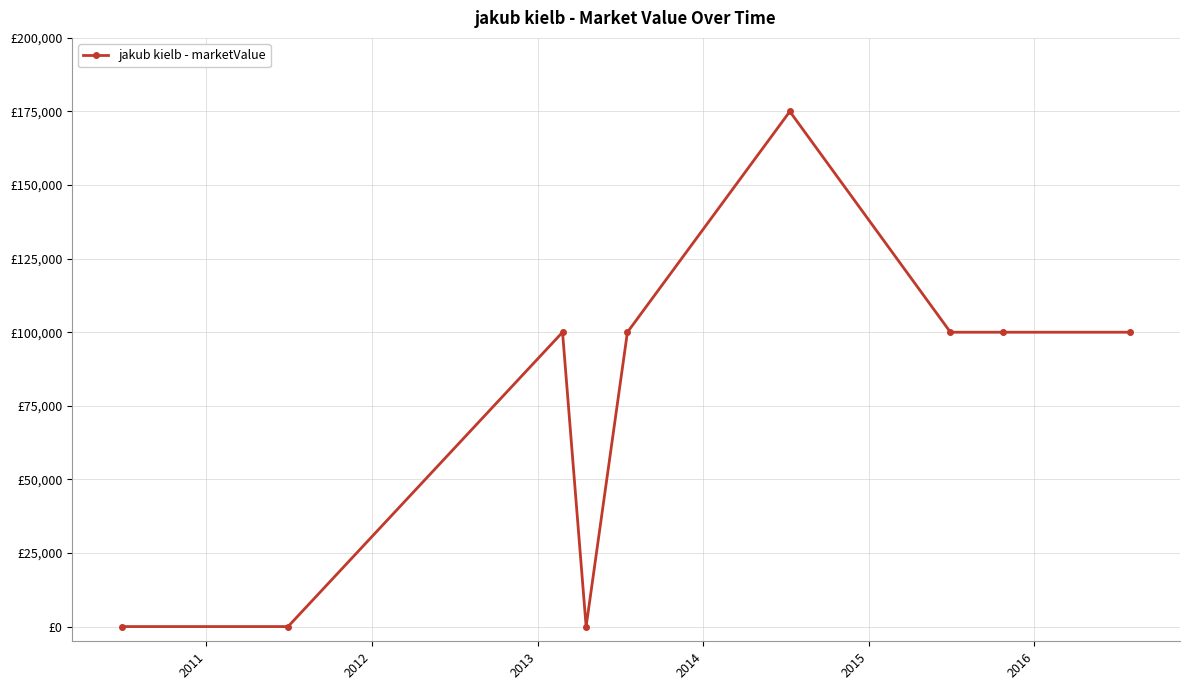

What is the difference between the maximum and minimum values?

175000